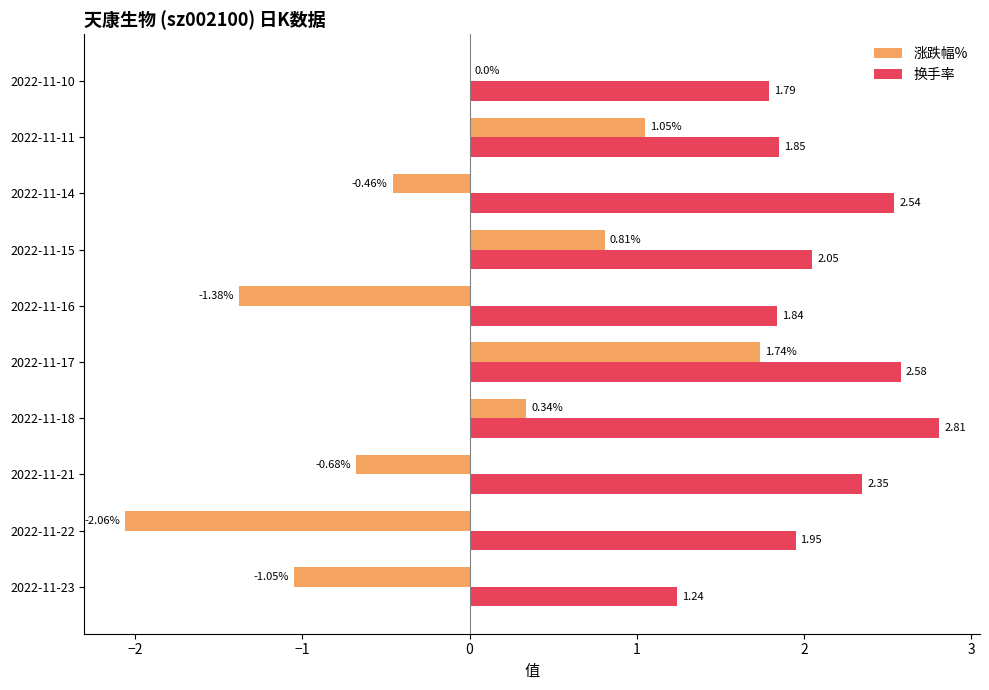

How many values in the 换手率 series exceed 2?

5